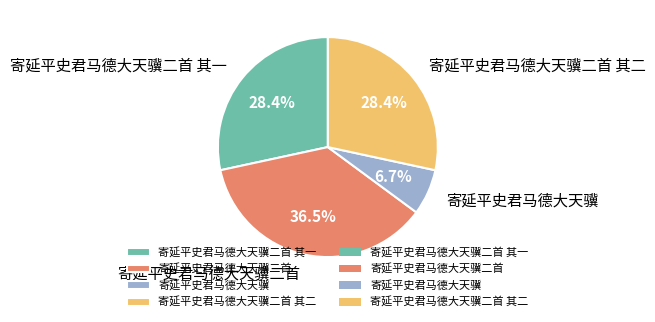

What is the ratio of the value at 寄延平史君马德大天骥二首 to the value at 寄延平史君马德大天骥?

5.4